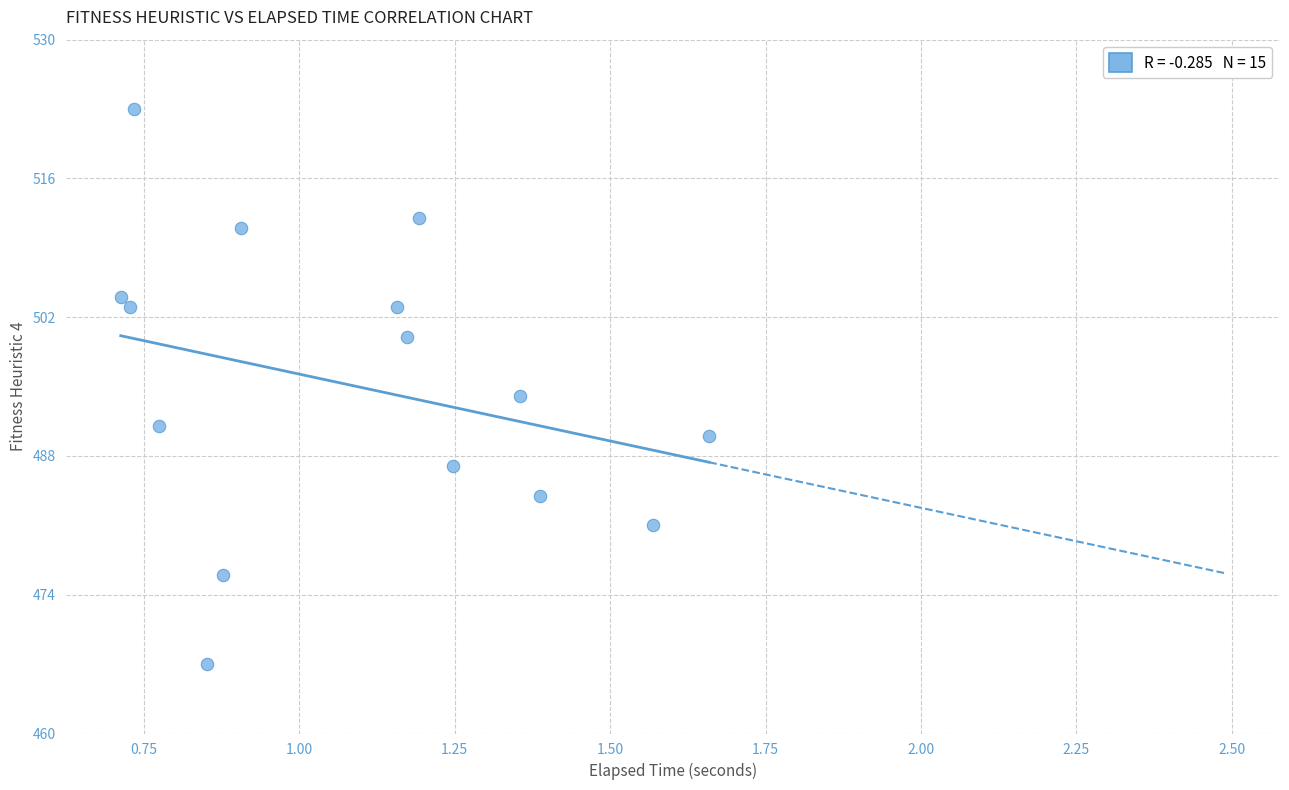

What is the range of Y values (max minus min)?

56